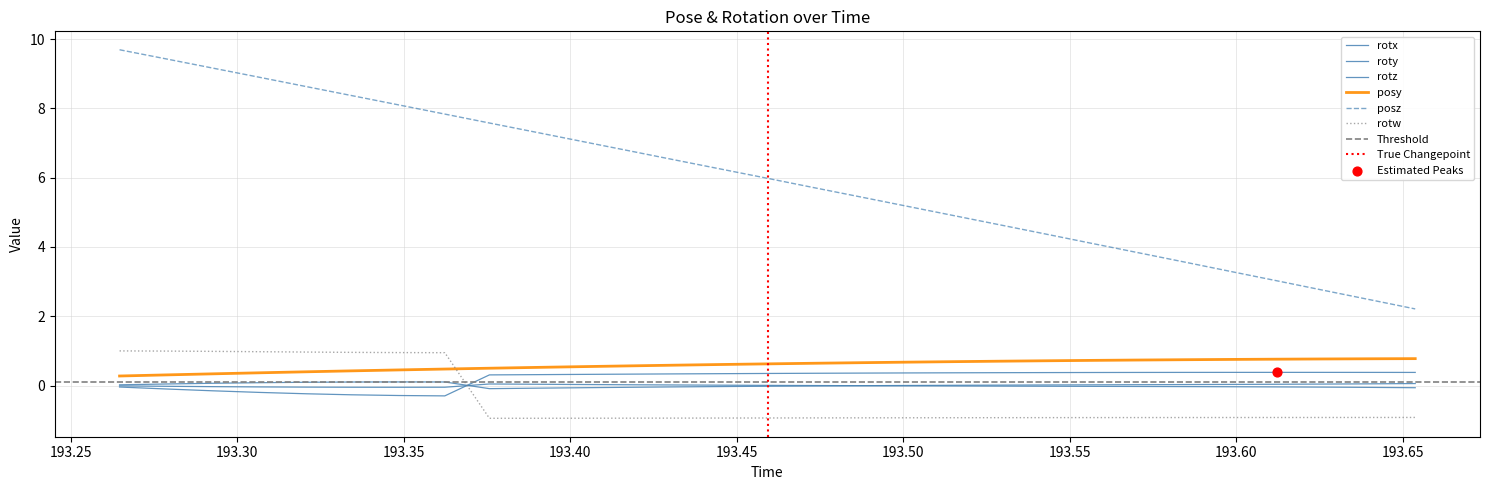

Is the value of roty at 20 greater than the value of posz at 193.25?

No